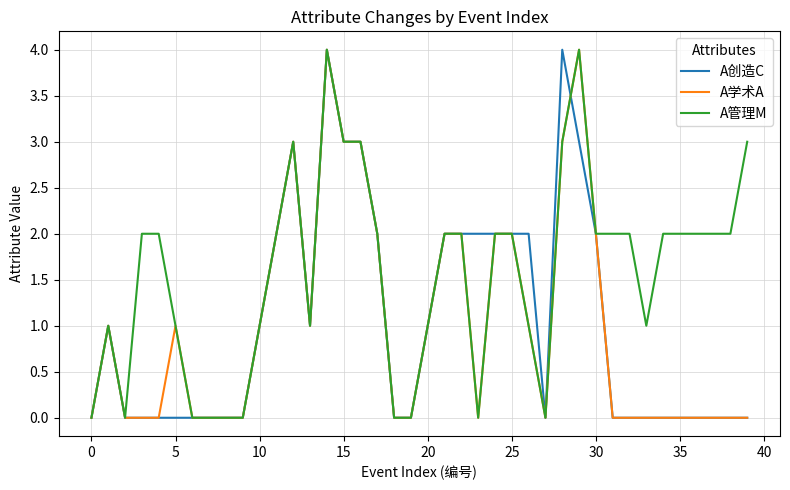

Which series has the largest total across all categories?

A管理M